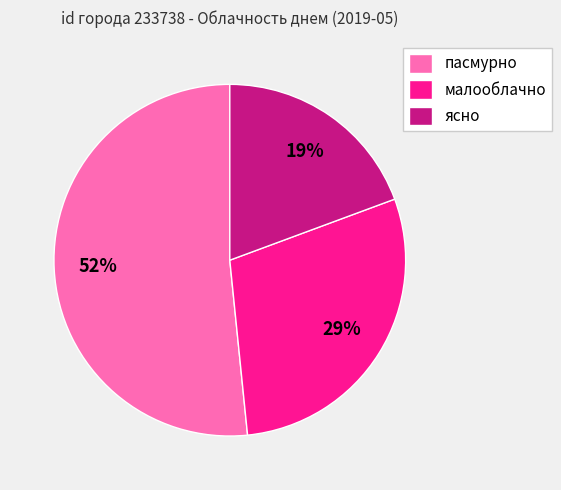

Is it true that пасмурно is 62% of the pie?

False